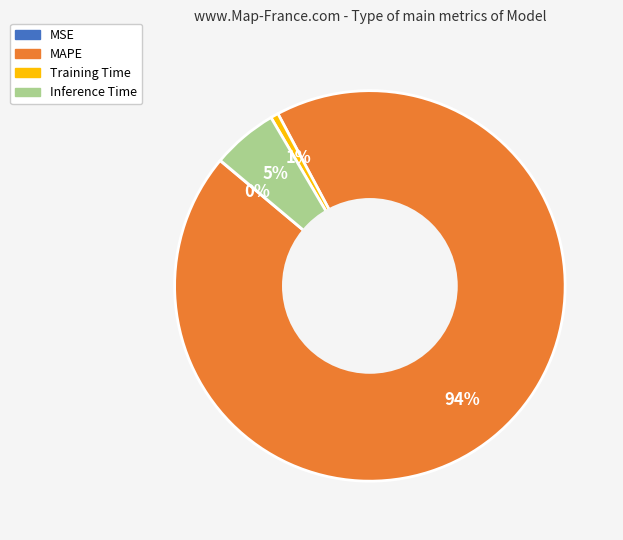

Which slice is the largest?

MAPE